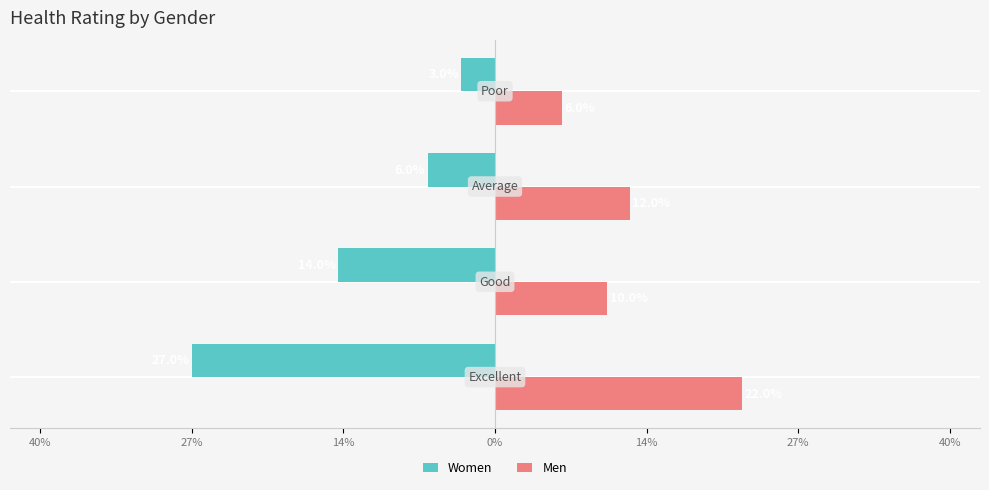

What are all the series names shown in the legend?

Women, Men